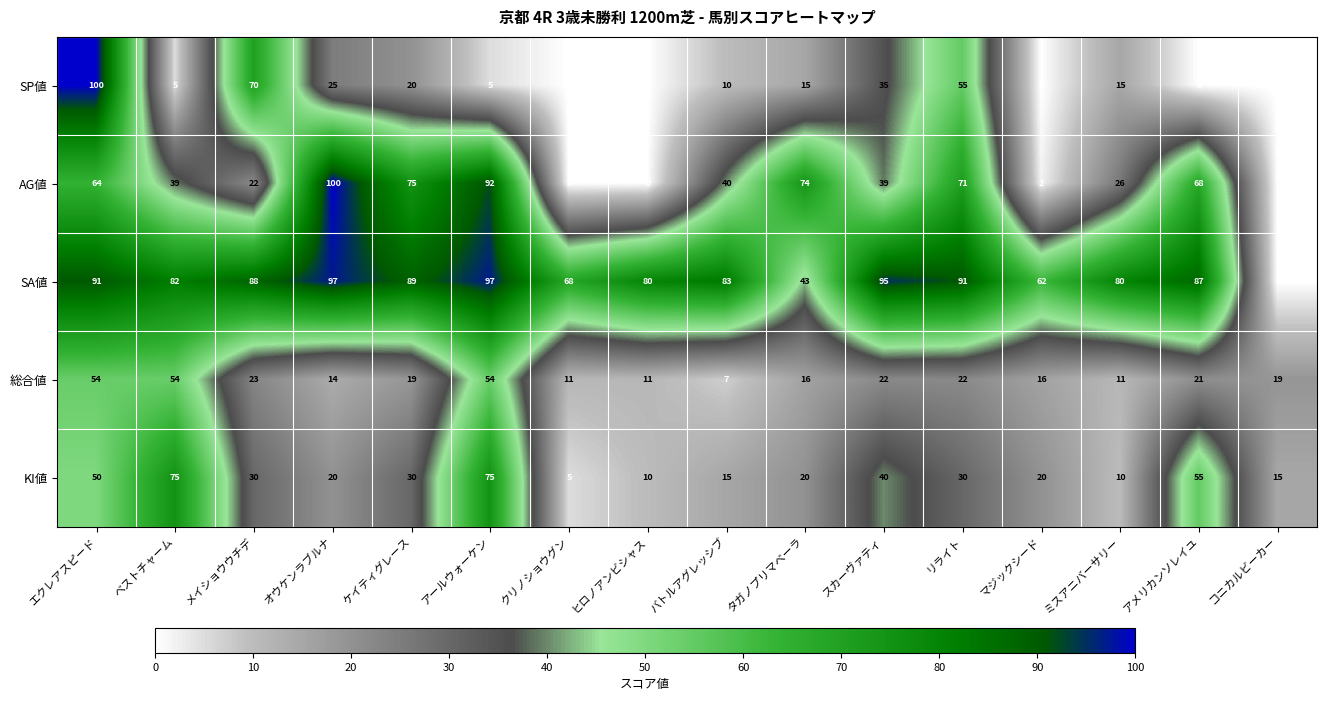

At スカーヴァティ, list the series in order from smallest to largest.

総合値, SP値, AG値, KI値, SA値